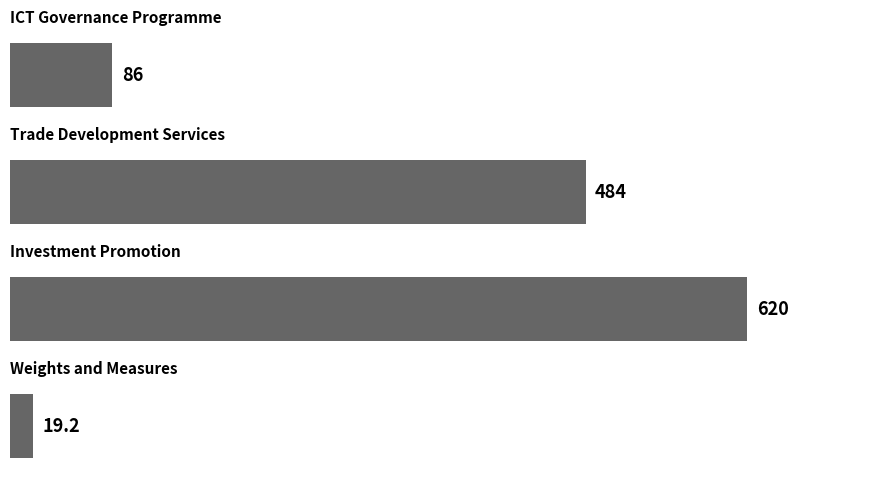

What is the minimum value shown in the chart?

19.2